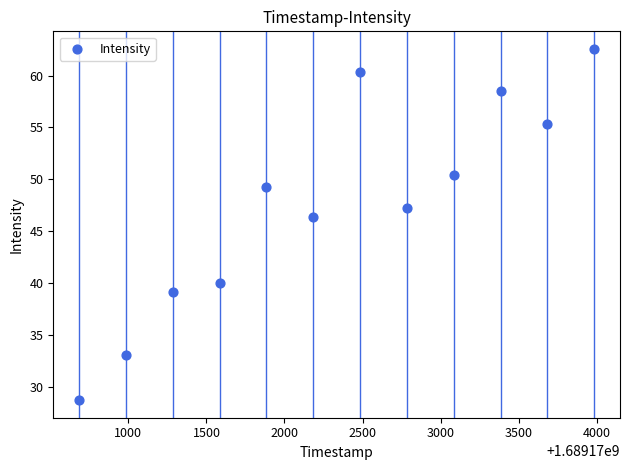

What is the average Y value?

47.6